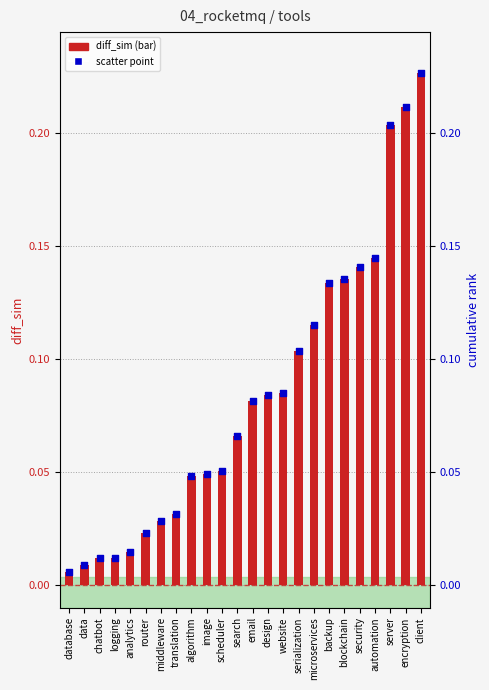

Which series has the largest Y range (max minus min)?

diff_sim